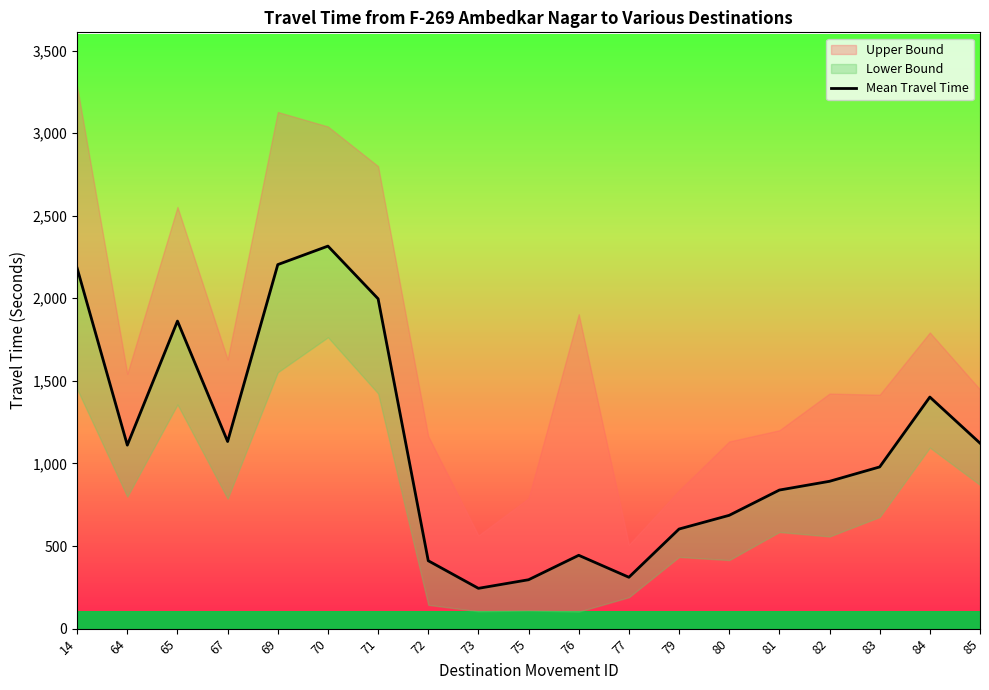

Which label corresponds to the largest value in the chart?

70